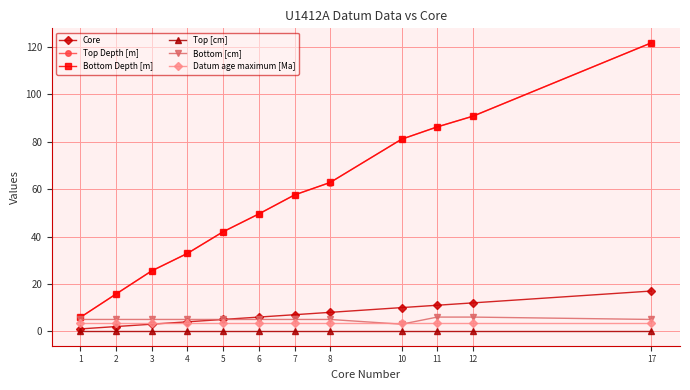

What is the value of the Core point at the 1st from the left?

1.0